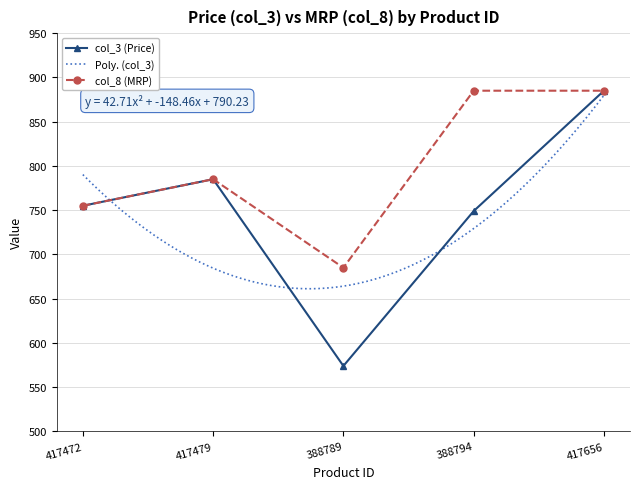

How many lines are shown in the chart?

2